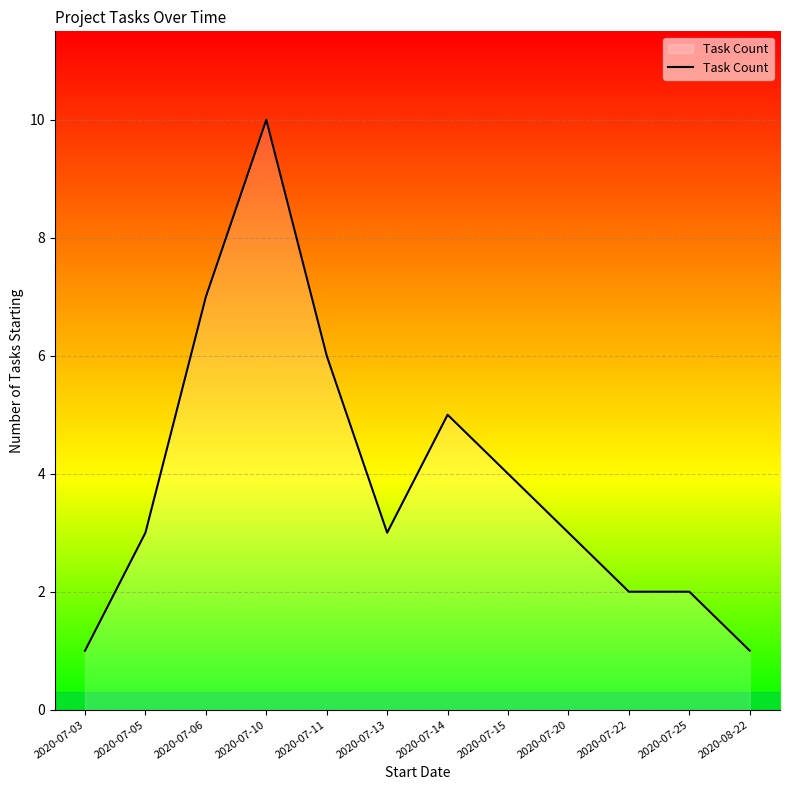

At which category does the chart reach its peak across all series?

2020-07-10